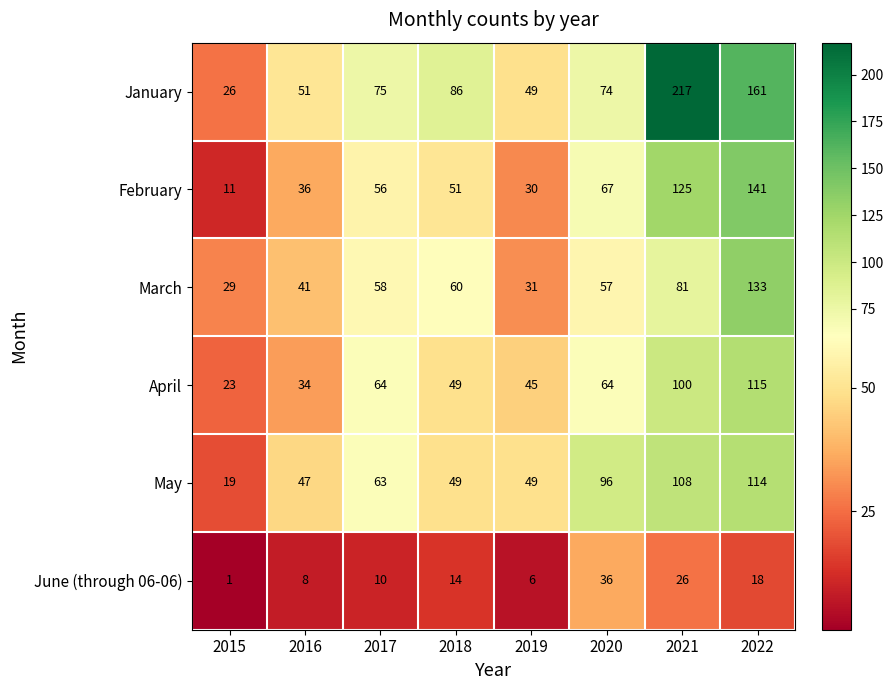

True or false: January has a value of 49 at 2019.

True